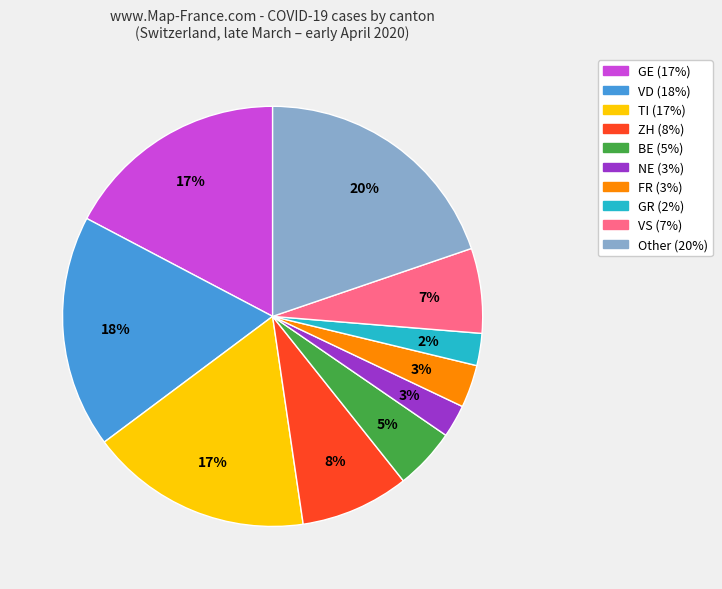

To the nearest percent, what is the average slice percentage?

10%